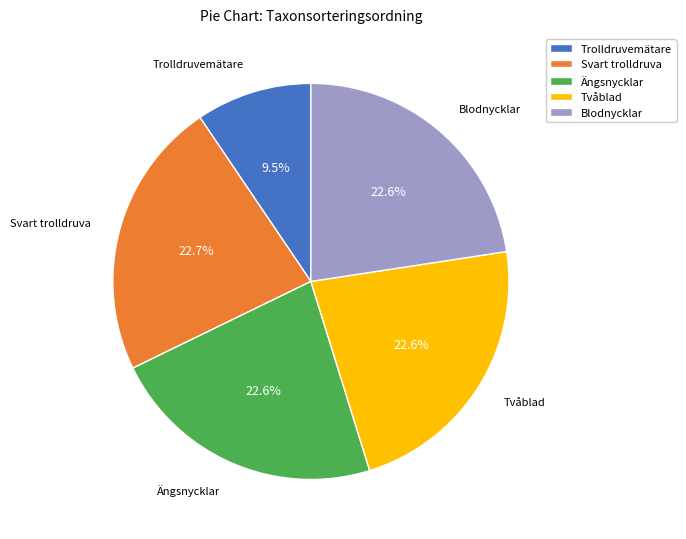

Is the sum of Tvåblad and Blodnycklar greater than half?

No